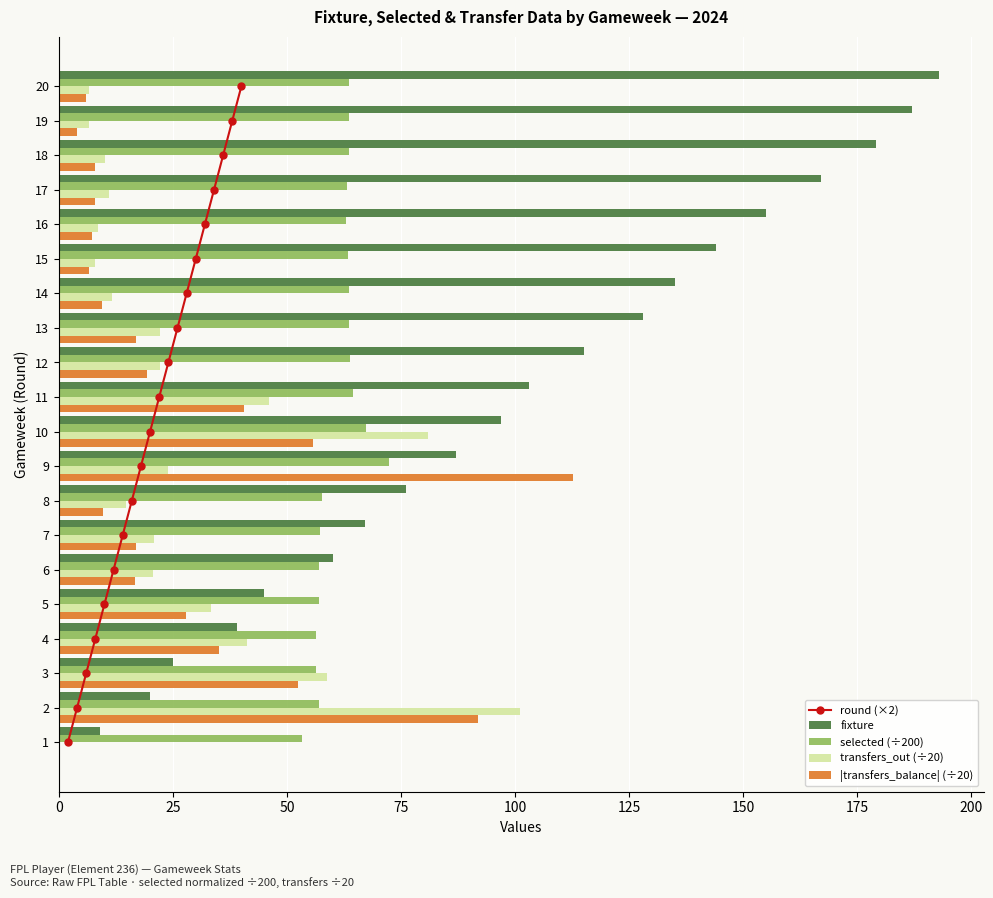

What is the sum of all selected (÷200) values?

1227.6